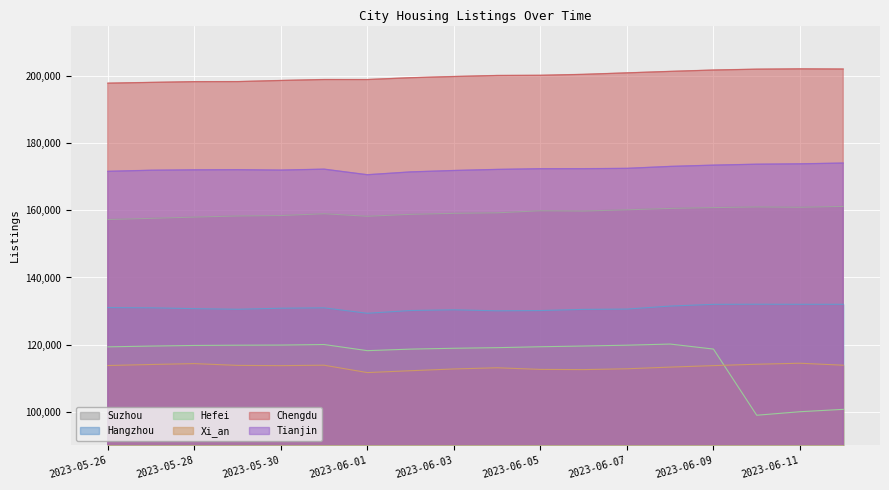

Where is Xi_an nearest to the value 113075?

2023-06-04